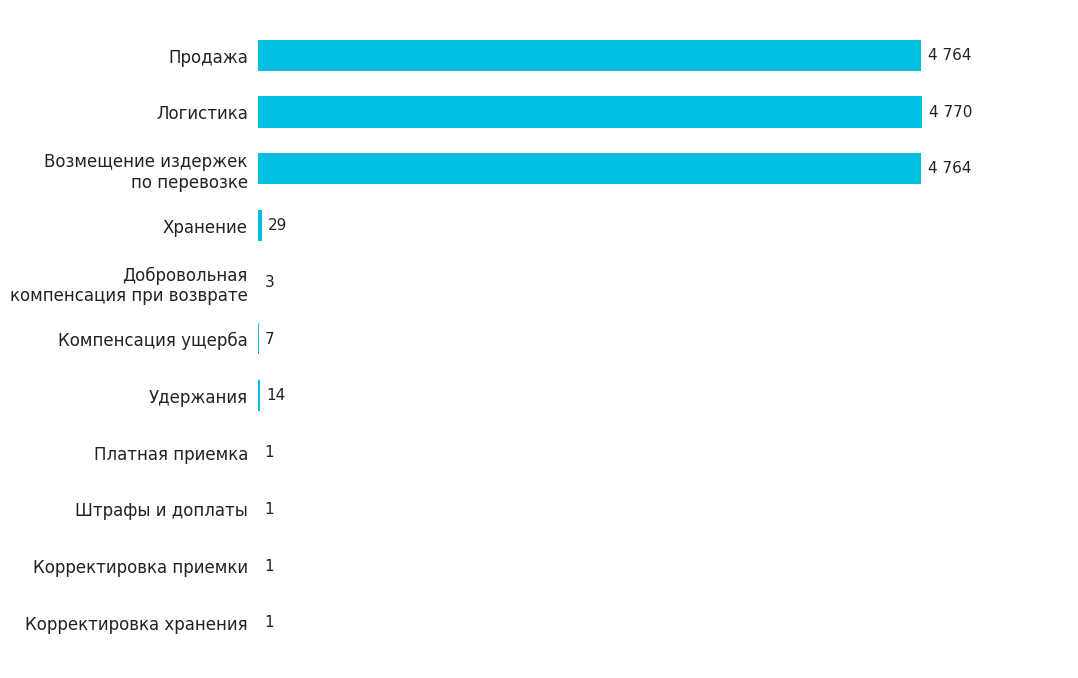

Between Корректировка приемки and Логистика, which is larger?

Логистика